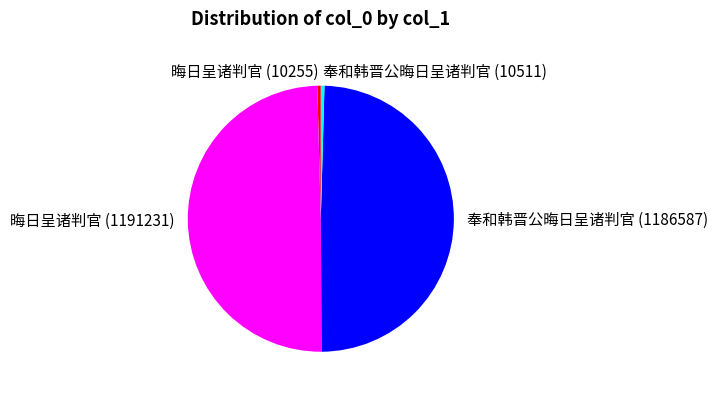

Between 晦日呈诸判官 (10255) and 奉和韩晋公晦日呈诸判官 (1186587), which is larger?

奉和韩晋公晦日呈诸判官 (1186587)